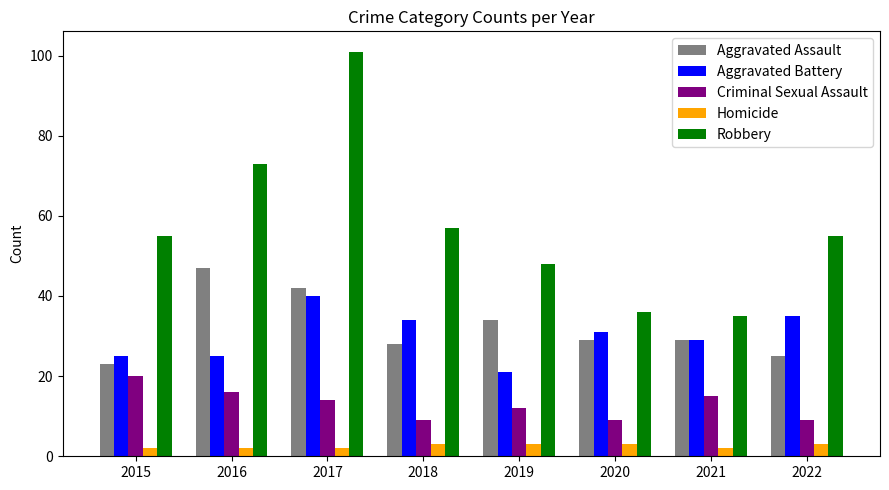

How many series are shown in this chart?

5